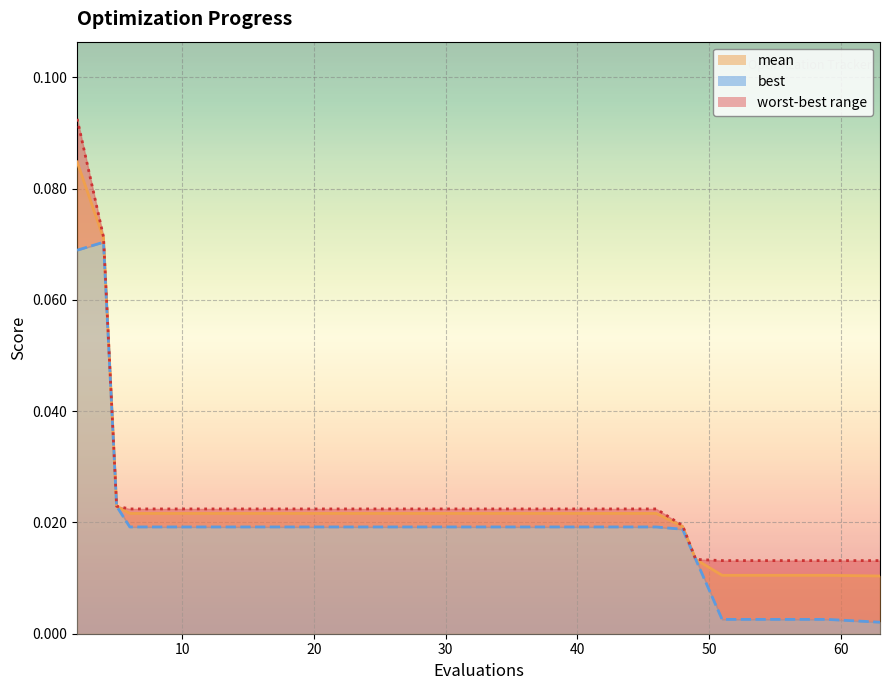

List the labels in order of mean value, smallest first.

63, 51, 55, 59, 49, 48, 6, 10, 14, 18, 22, 26, 30, 34, 38, 42, 46, 5, 4, 2